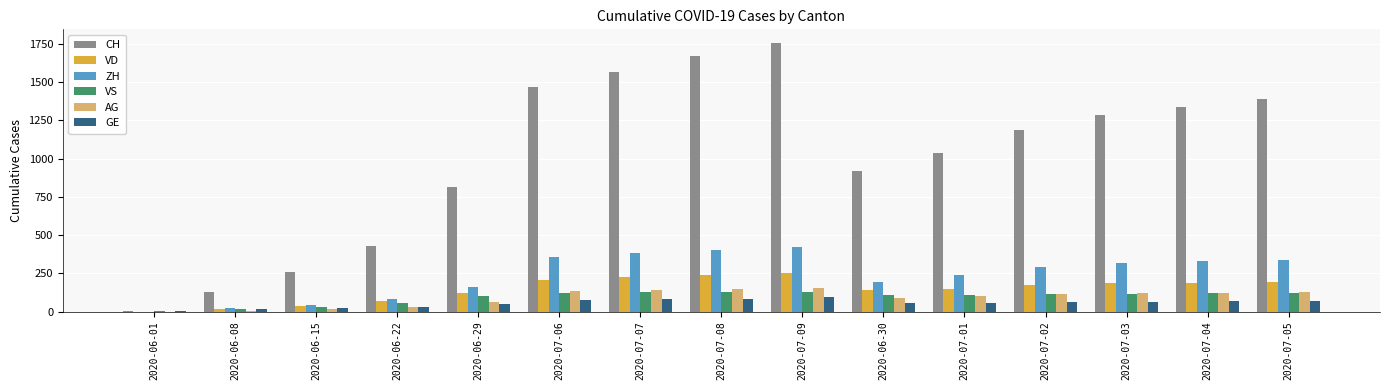

The CH series shows 389 at 2020-07-05. True or false?

False